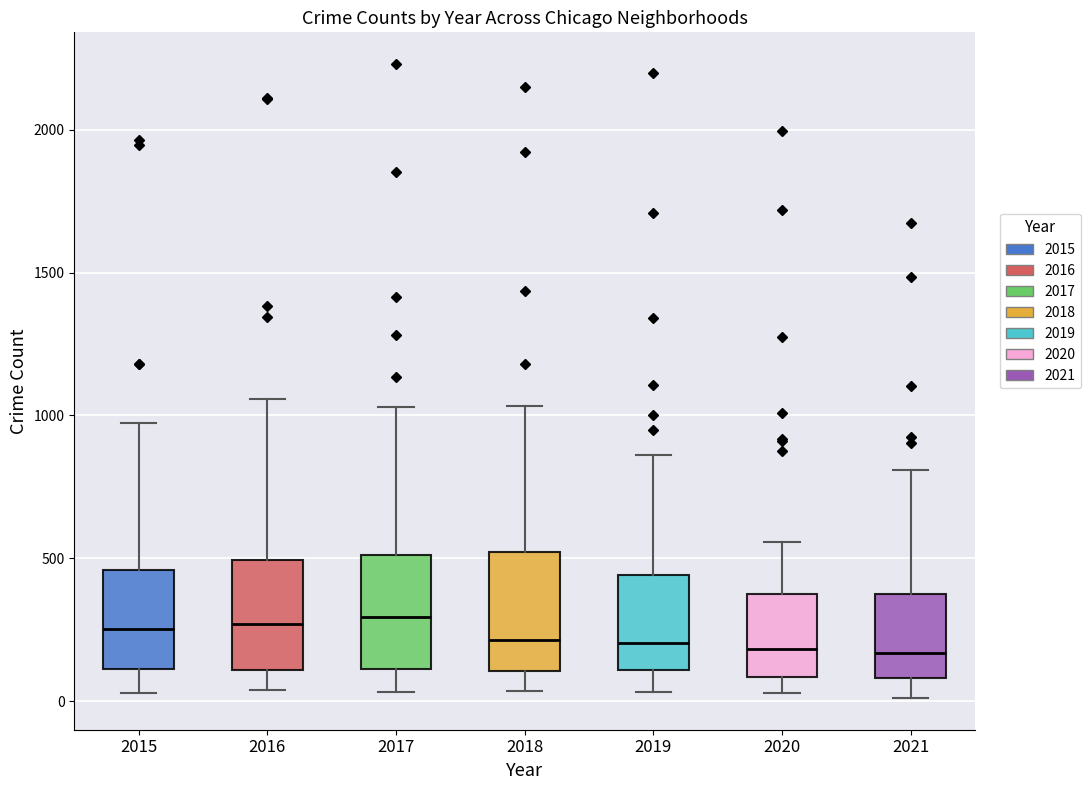

Reading left to right, read every box against the y-axis: the position of its median line, the range the box covers, and the ends of its whiskers. The values are not printed on the chart, so give them approximately, as read against the axis.

2015: median 250, box 100 to 450, whiskers 50 to 950
2016: median 250, box 100 to 500, whiskers 50 to 1050
2017: median 300, box 100 to 500, whiskers 50 to 1050
2018: median 200, box 100 to 500, whiskers 50 to 1050
2019: median 200, box 100 to 450, whiskers 50 to 850
2020: median 200, box 100 to 350, whiskers 50 to 550
2021: median 150, box 100 to 400, whiskers 0 to 800